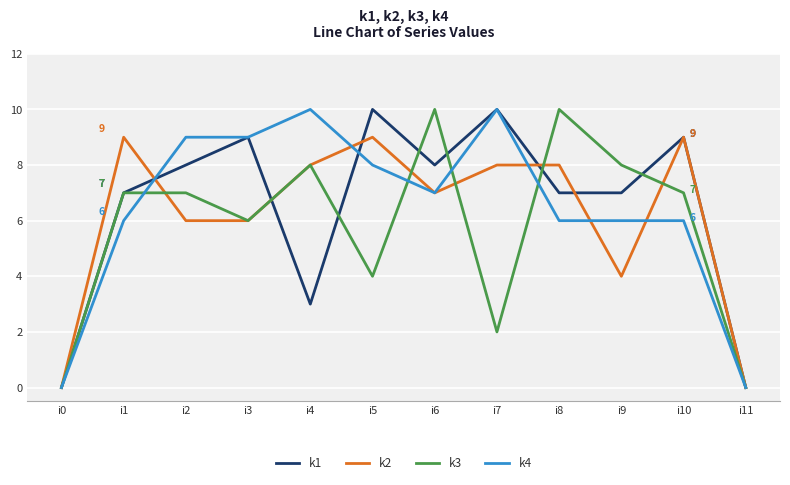

The value of k4 at i3 is 9. True or false?

True